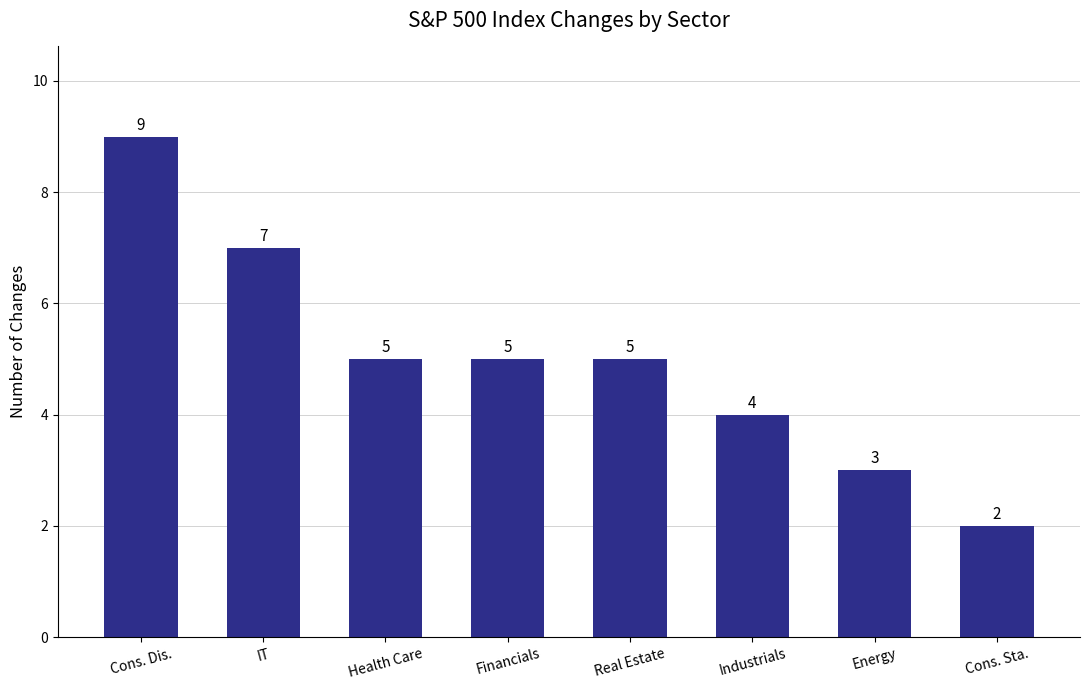

Reading left to right, transcribe all the data shown in this chart.

Cons. Dis.=9	IT=7	Health Care=5	Financials=5	Real Estate=5	Industrials=4	Energy=3	Cons. Sta.=2